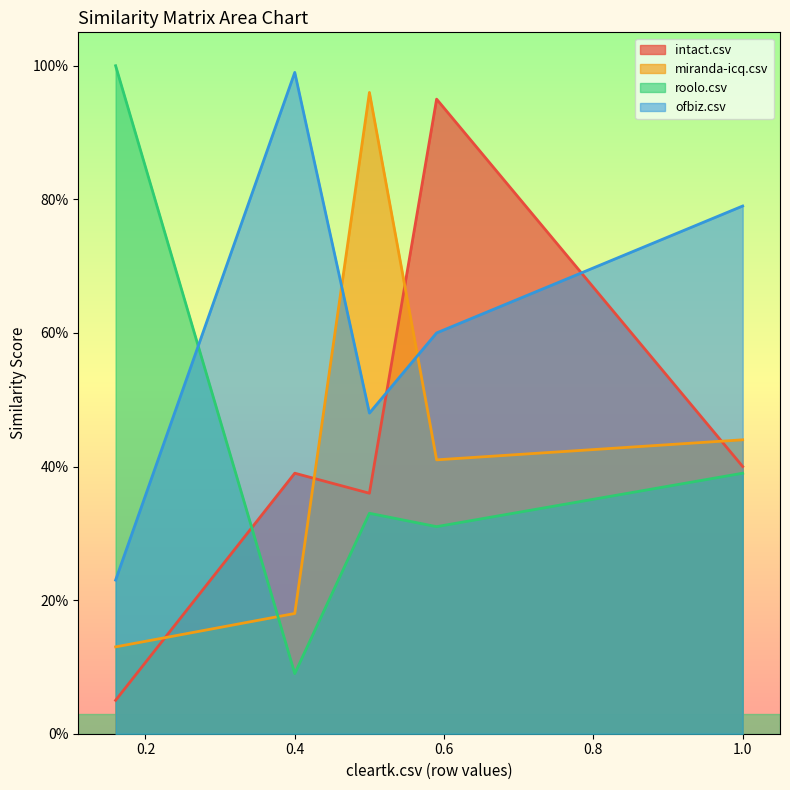

At how many categories does at least one series exceed 0?

5